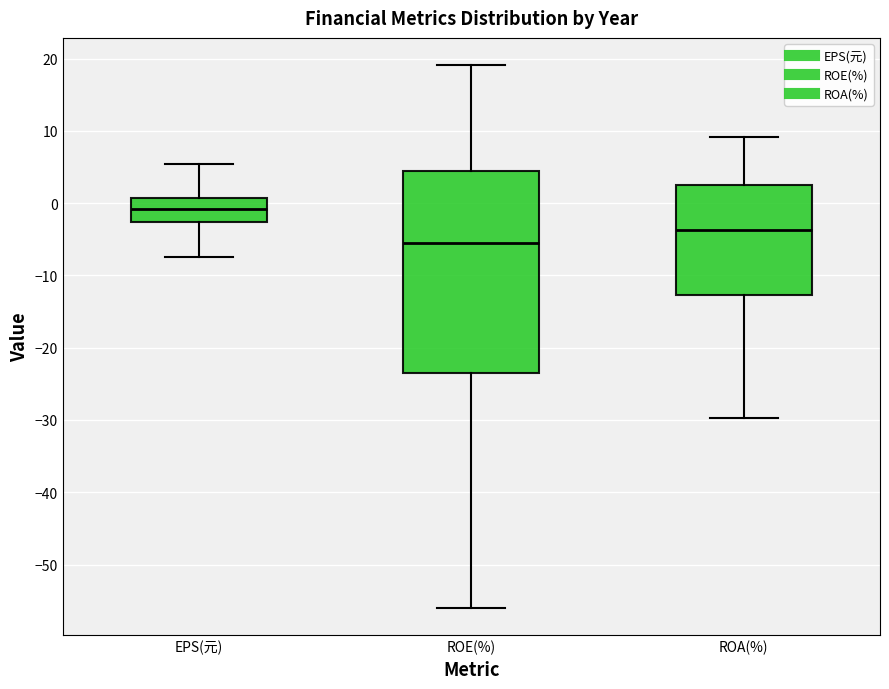

Reading left to right, read every box against the y-axis: the position of its median line, the range the box covers, and the ends of its whiskers. The values are not printed on the chart, so give them approximately, as read against the axis.

EPS(元): median -1, box -3 to 1, whiskers -7 to 5
ROE(%): median -6, box -23 to 4, whiskers -56 to 19
ROA(%): median -4, box -13 to 3, whiskers -30 to 9